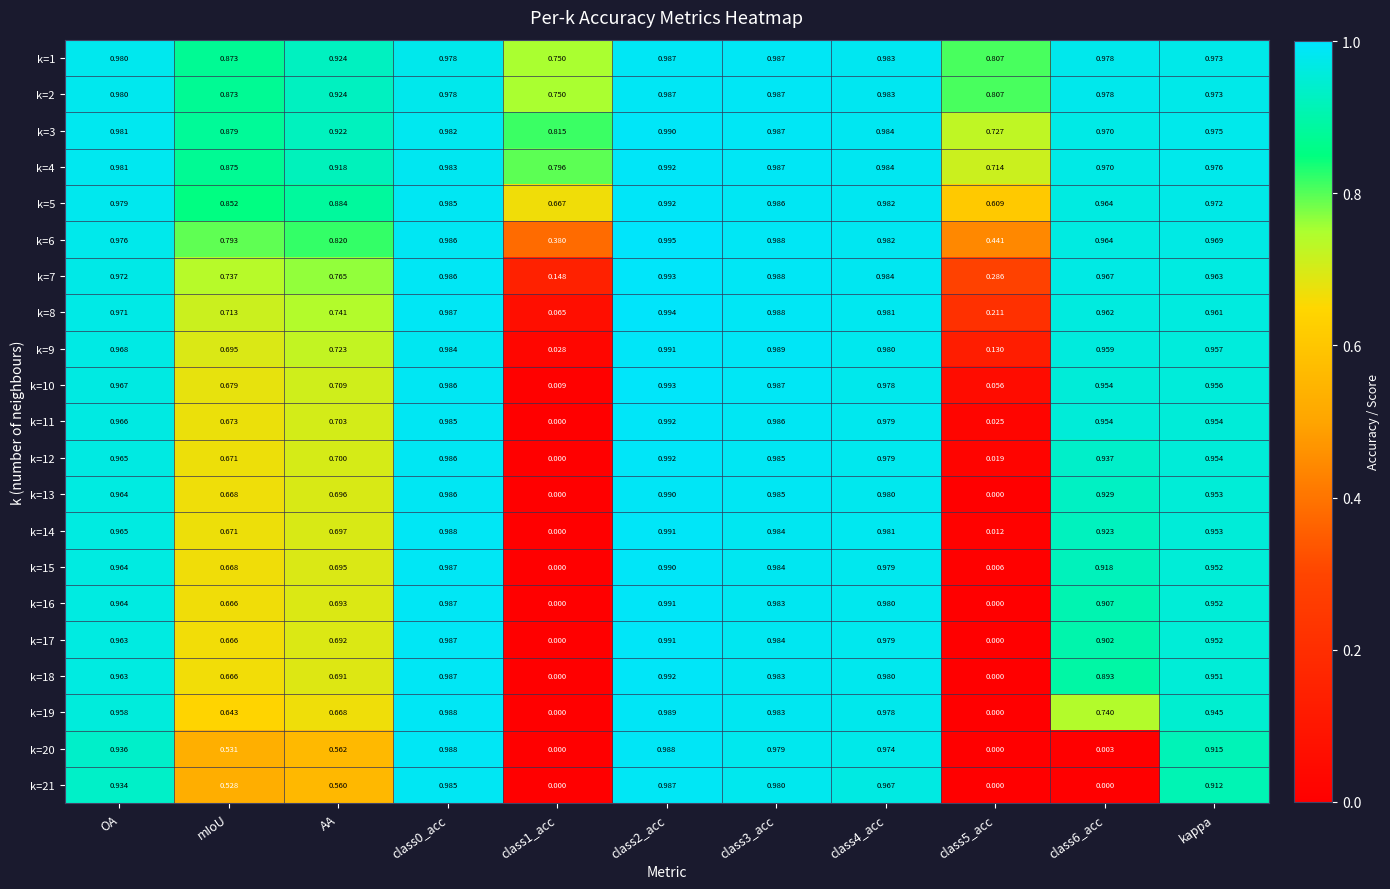

Is the value of k=3 at OA greater than the value of k=2 at class0_acc?

Yes